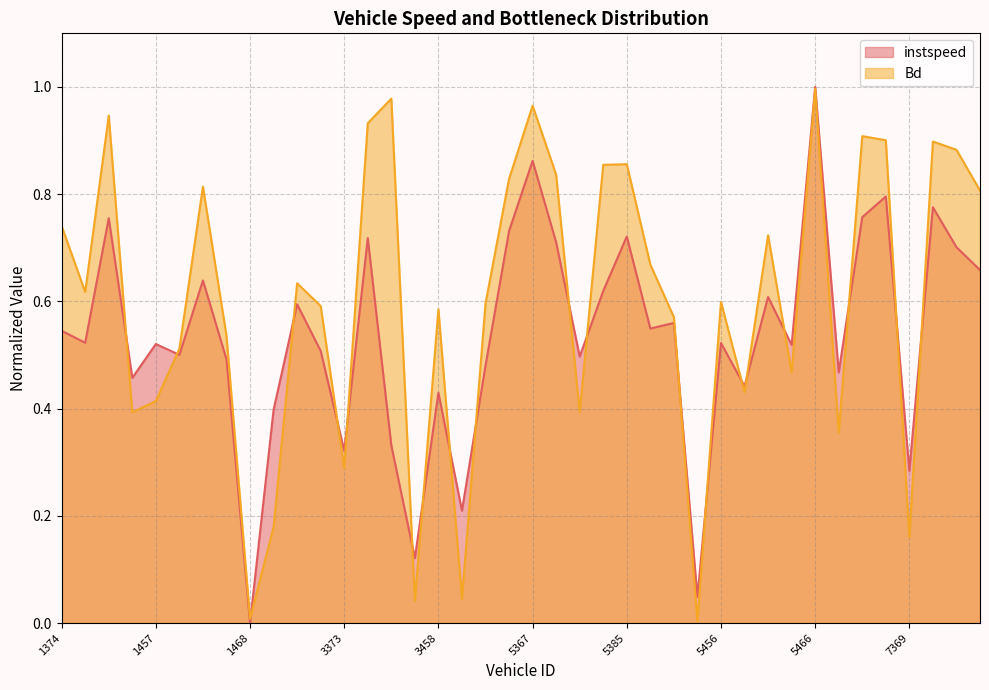

The Bd series shows 0.9 at 7381. True or false?

True